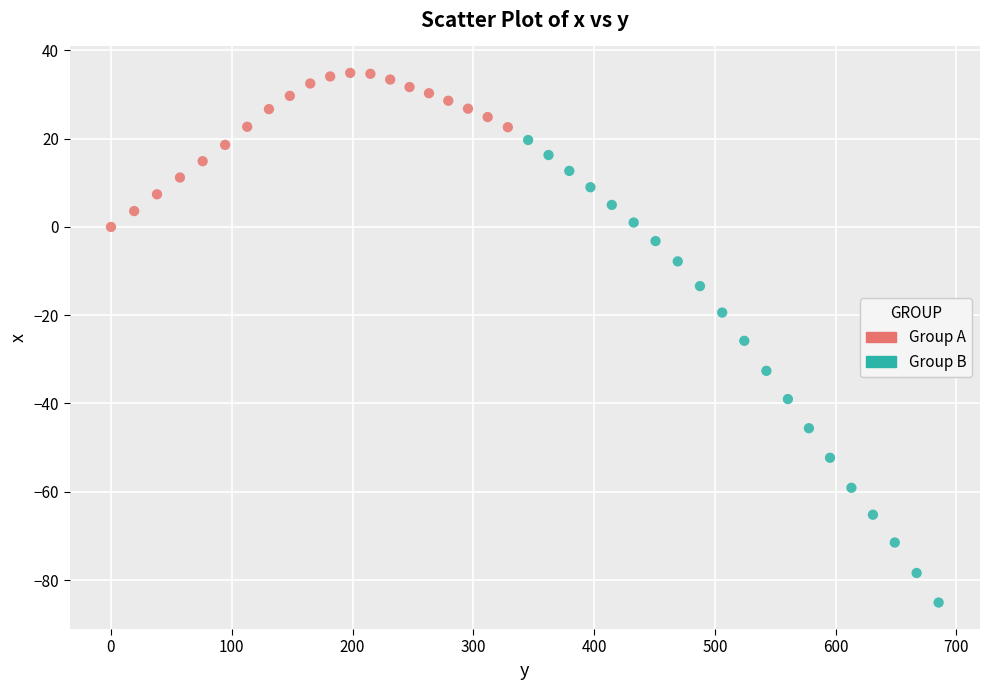

Which series contains the lowest Y value?

Group B